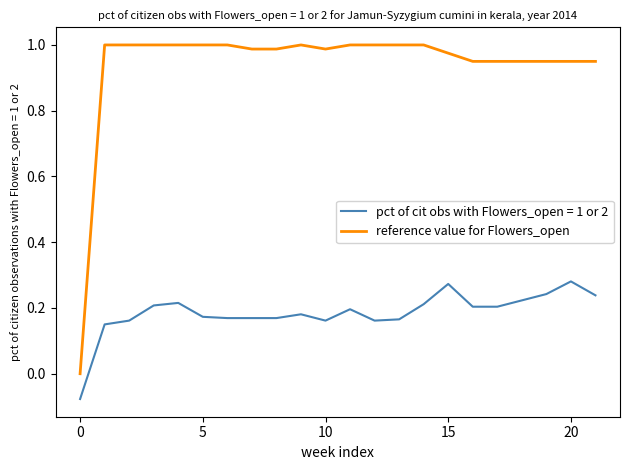

Which series has the widest spread of values?

reference value for Flowers_open